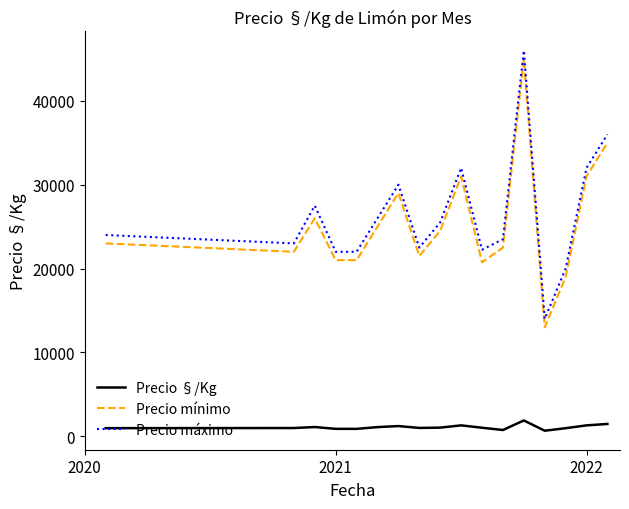

What are all the series names shown in the legend?

Precio §/Kg, Precio mínimo, Precio máximo